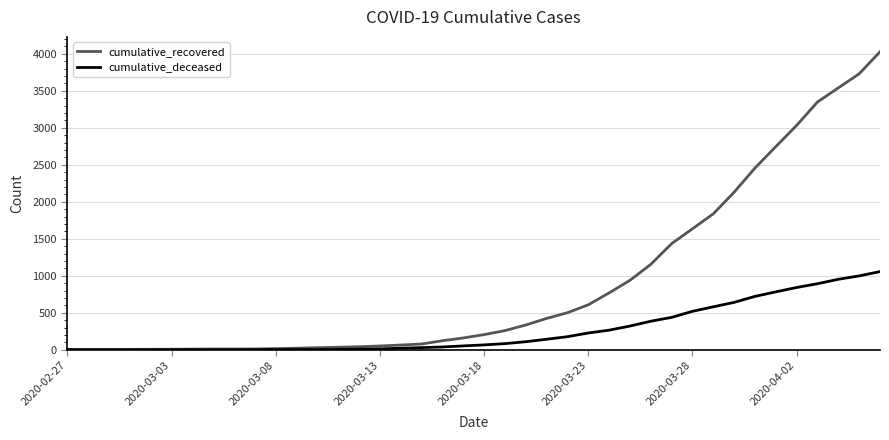

What is the maximum value shown in the chart?

4028